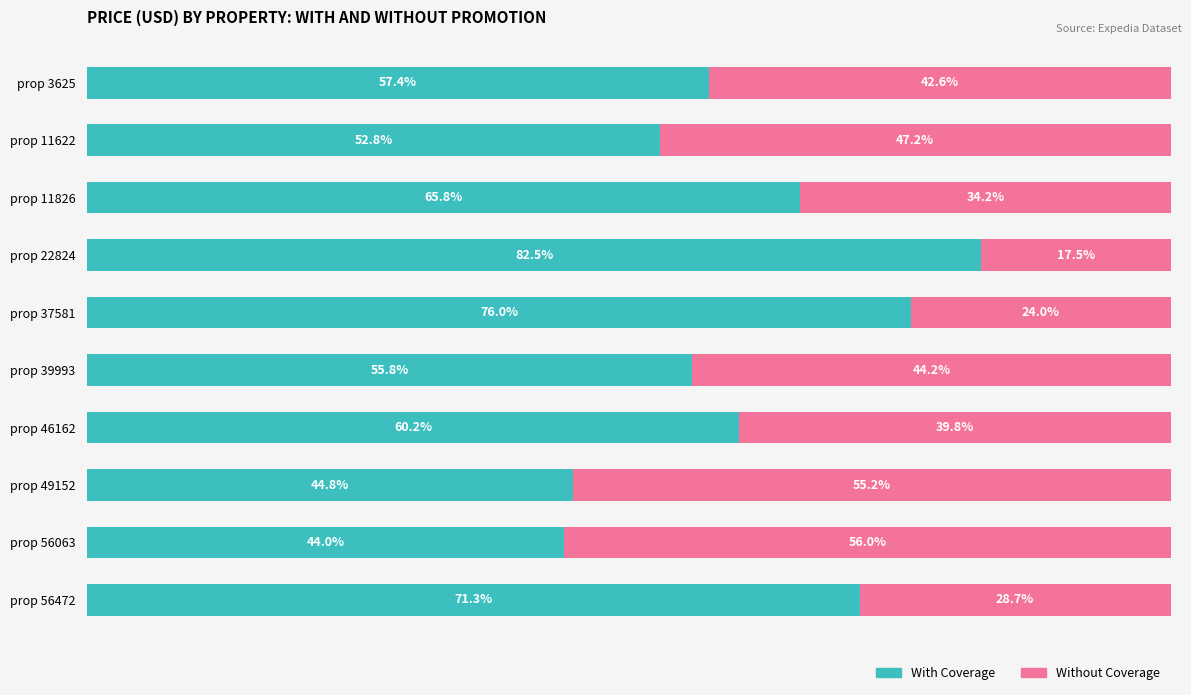

List the labels in order of With Coverage value, largest first.

prop 22824, prop 37581, prop 56472, prop 11826, prop 46162, prop 3625, prop 39993, prop 11622, prop 49152, prop 56063